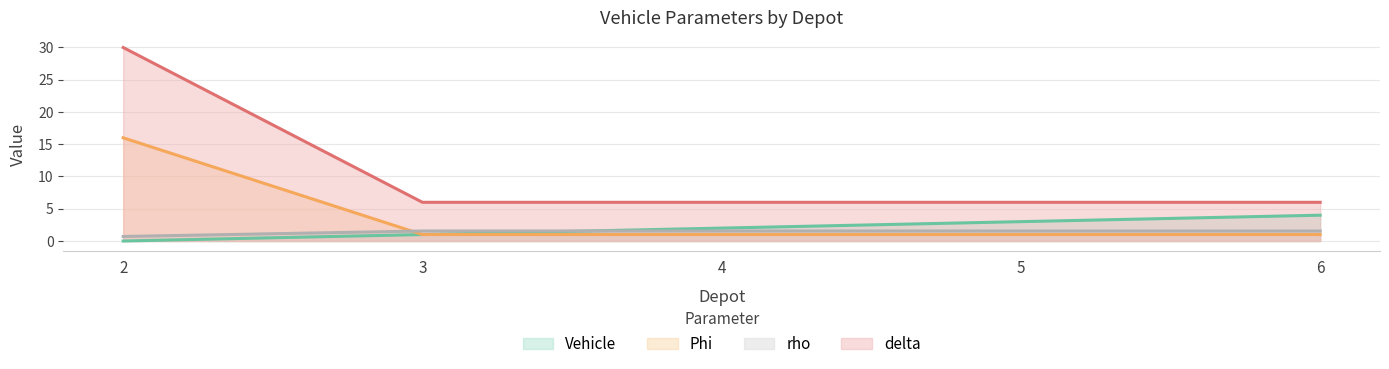

At which category is the sum across all series the highest?

2